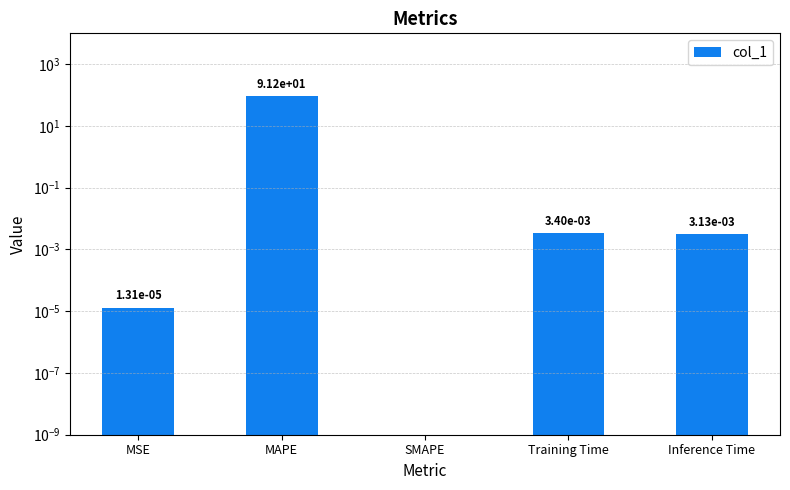

What is the average value?

18.2